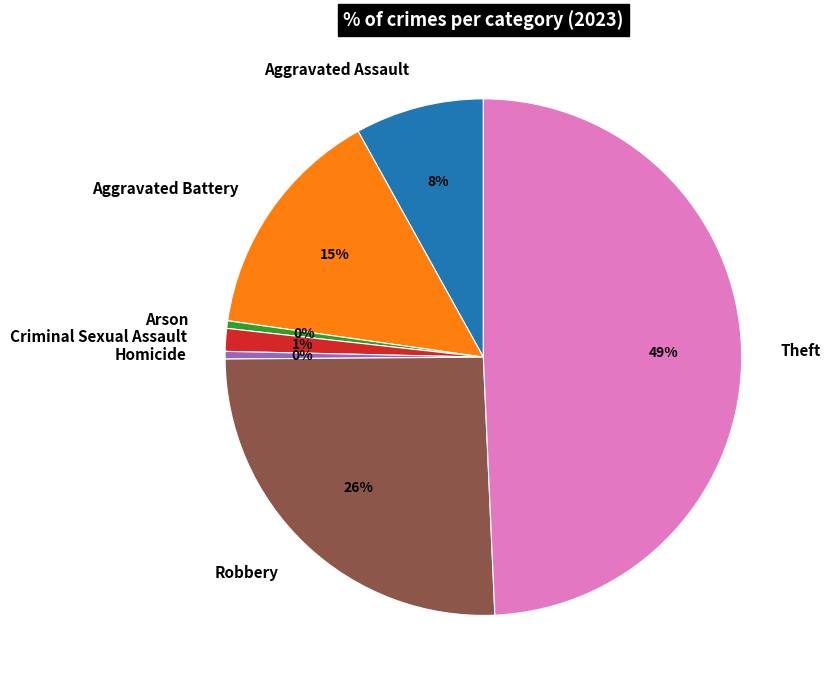

Is there a majority slice in this chart?

No